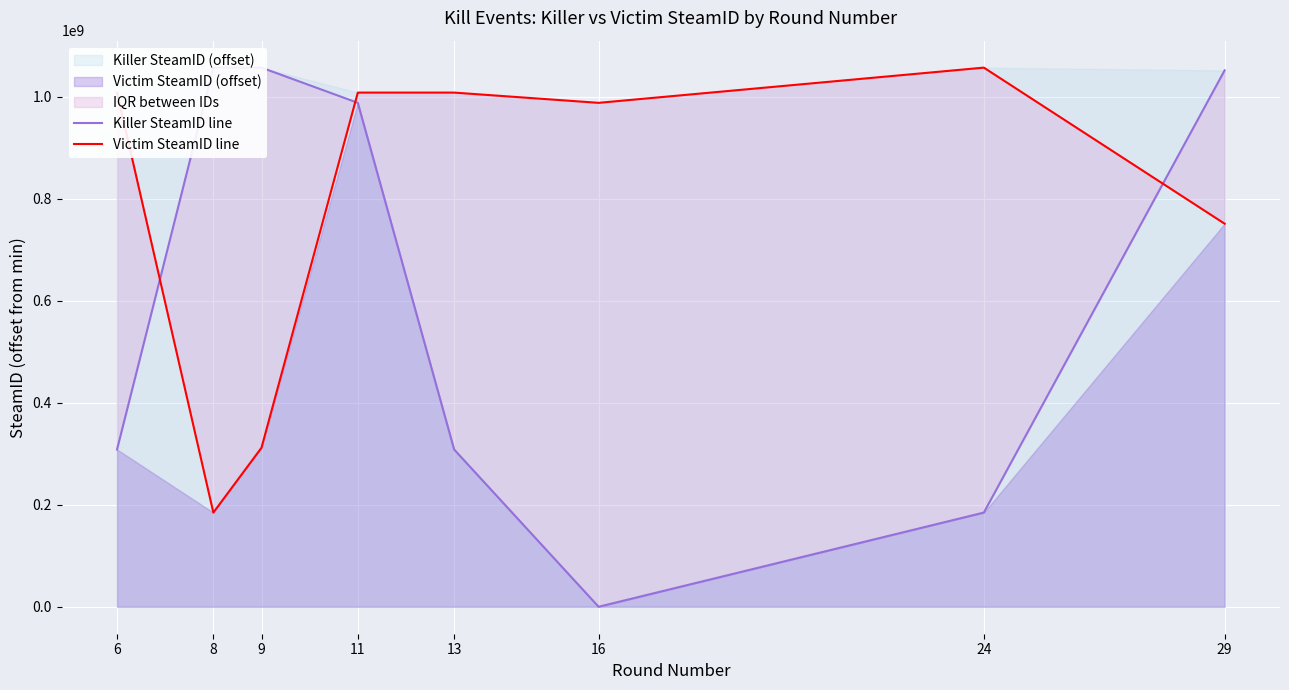

At how many categories does at least one series exceed 866398637?

8